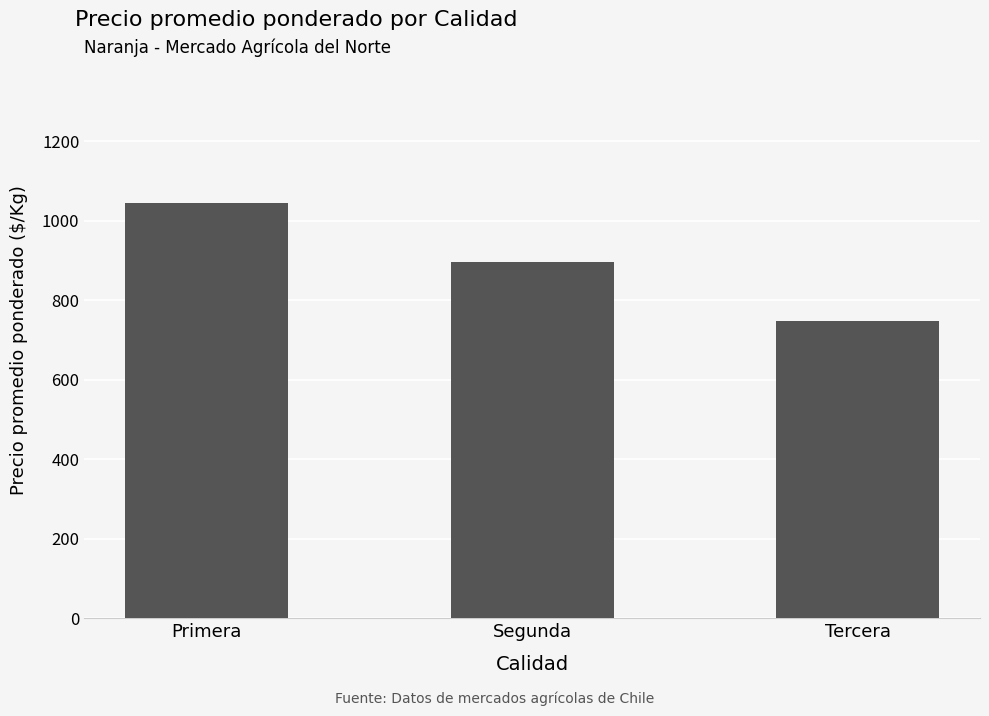

Is it true that the value at Tercera is 747?

True